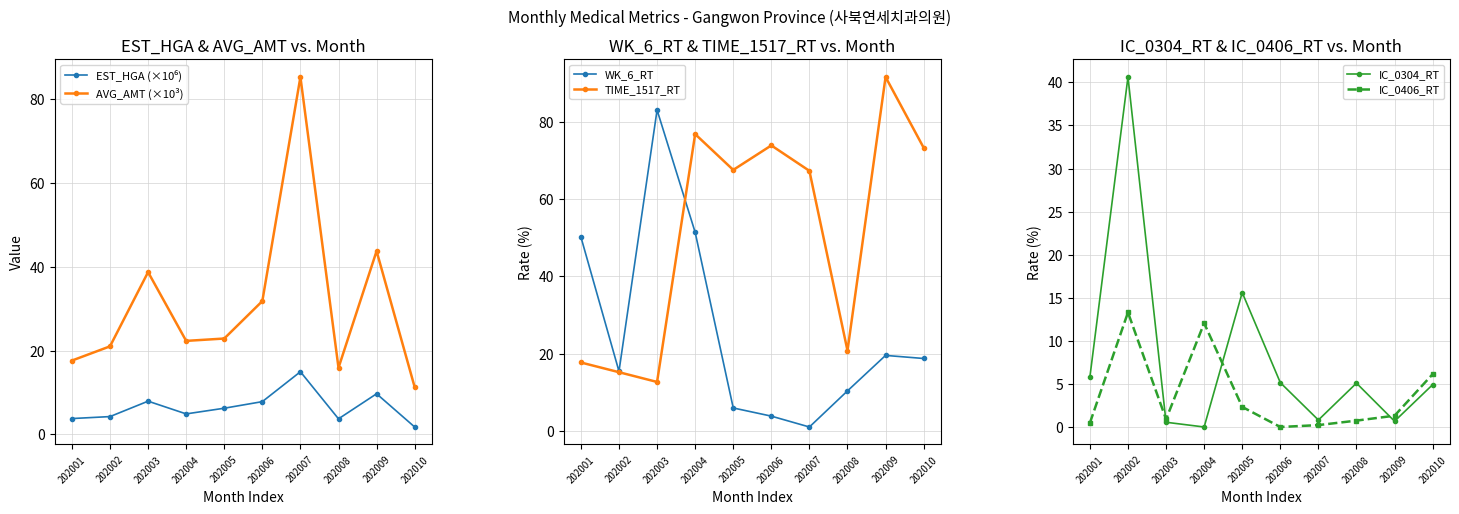

Reading left to right, what are all the values shown in this chart?

EST_HGA (×10⁶): 202001=3.8	202002=4.2	202003=7.9	202004=4.9	202005=6.2	202006=7.8	202007=14.9	202008=3.7	202009=9.7	202010=1.7
AVG_AMT (×10³): 202001=17.6	202002=21.0	202003=38.7	202004=22.3	202005=22.9	202006=31.8	202007=85.4	202008=15.9	202009=43.8	202010=11.3
WK_6_RT: 202001=50.2	202002=15.4	202003=83.2	202004=51.5	202005=5.9	202006=3.8	202007=0.9	202008=10.3	202009=19.5	202010=18.7
TIME_1517_RT: 202001=17.7	202002=15.2	202003=12.6	202004=77.0	202005=67.7	202006=74.0	202007=67.4	202008=20.8	202009=91.8	202010=73.4
IC_0304_RT: 202001=5.8	202002=40.6	202003=0.6	202004=0.0	202005=15.6	202006=5.2	202007=0.8	202008=5.1	202009=0.7	202010=4.9
IC_0406_RT: 202001=0.5	202002=13.3	202003=0.9	202004=12.1	202005=2.3	202006=0.0	202007=0.2	202008=0.7	202009=1.3	202010=6.1